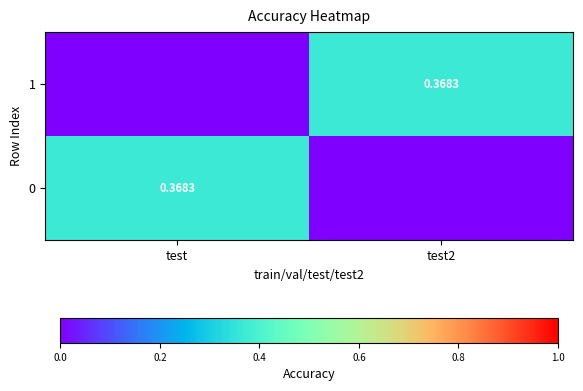

What is the sum of the 0 values at test2 and test?

0.4